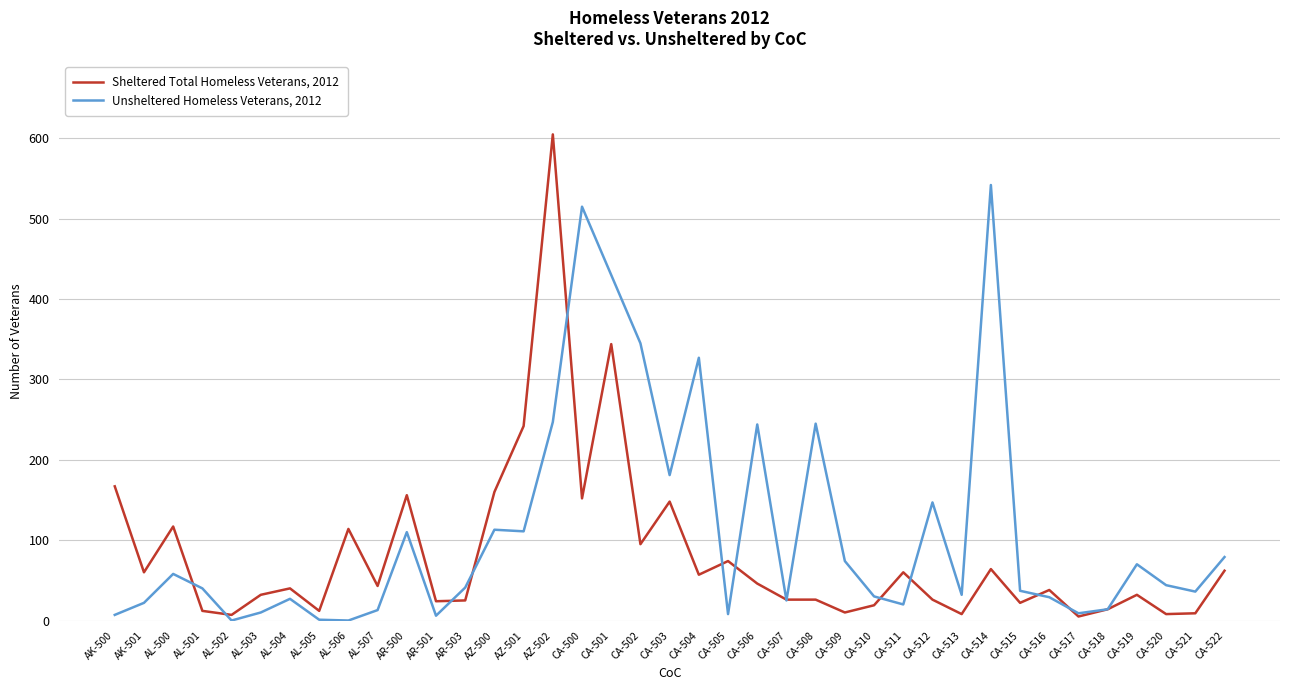

At how many categories does at least one series exceed 18?

35